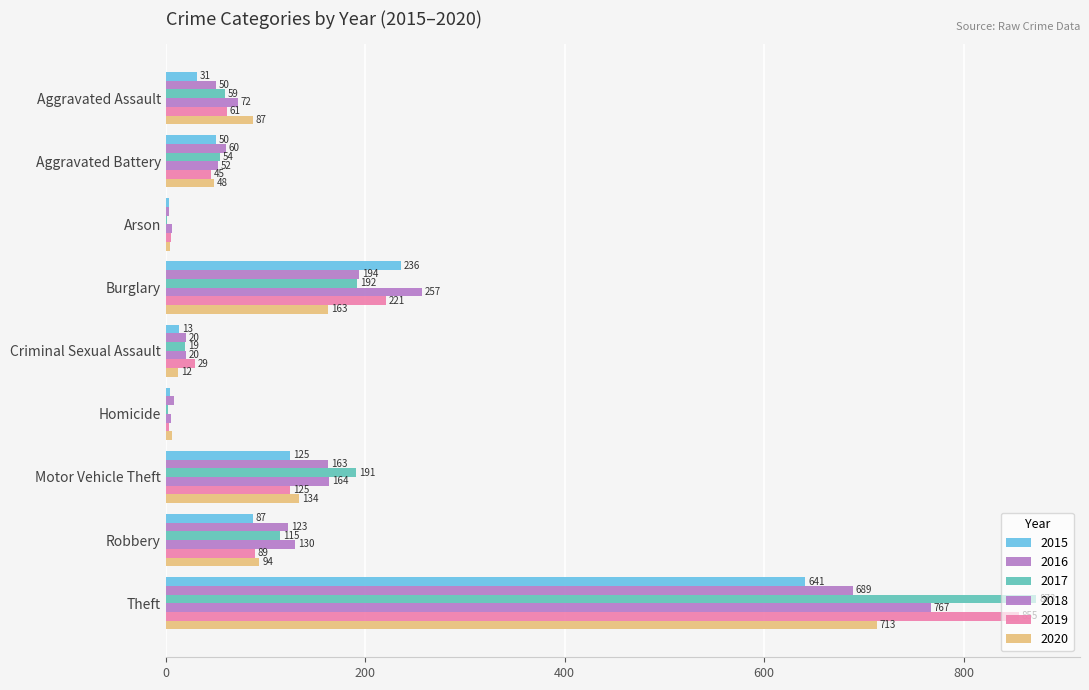

How many categories are shown in the chart?

9